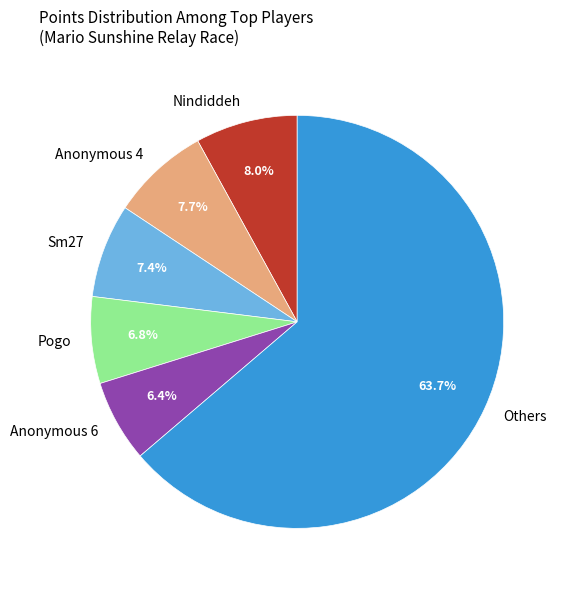

Combined, do Sm27 and Anonymous 6 account for over 50%?

No